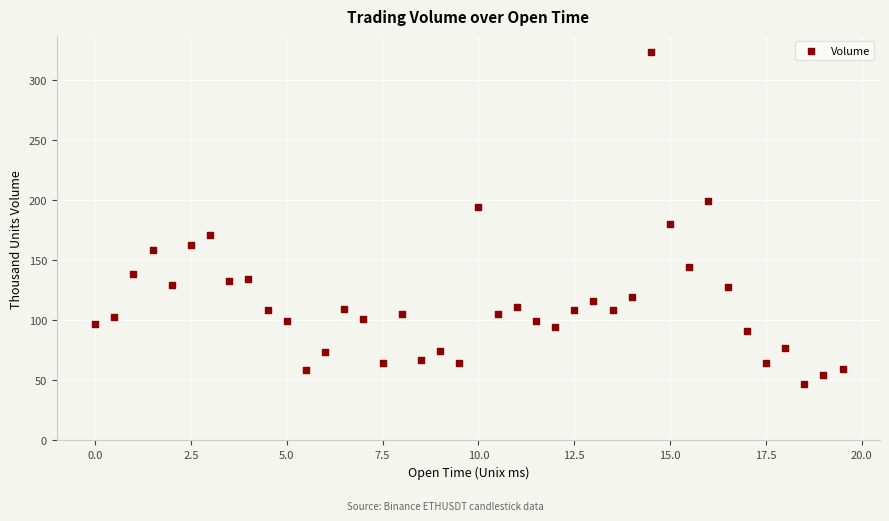

What is the range of Y values (max minus min)?

276.0